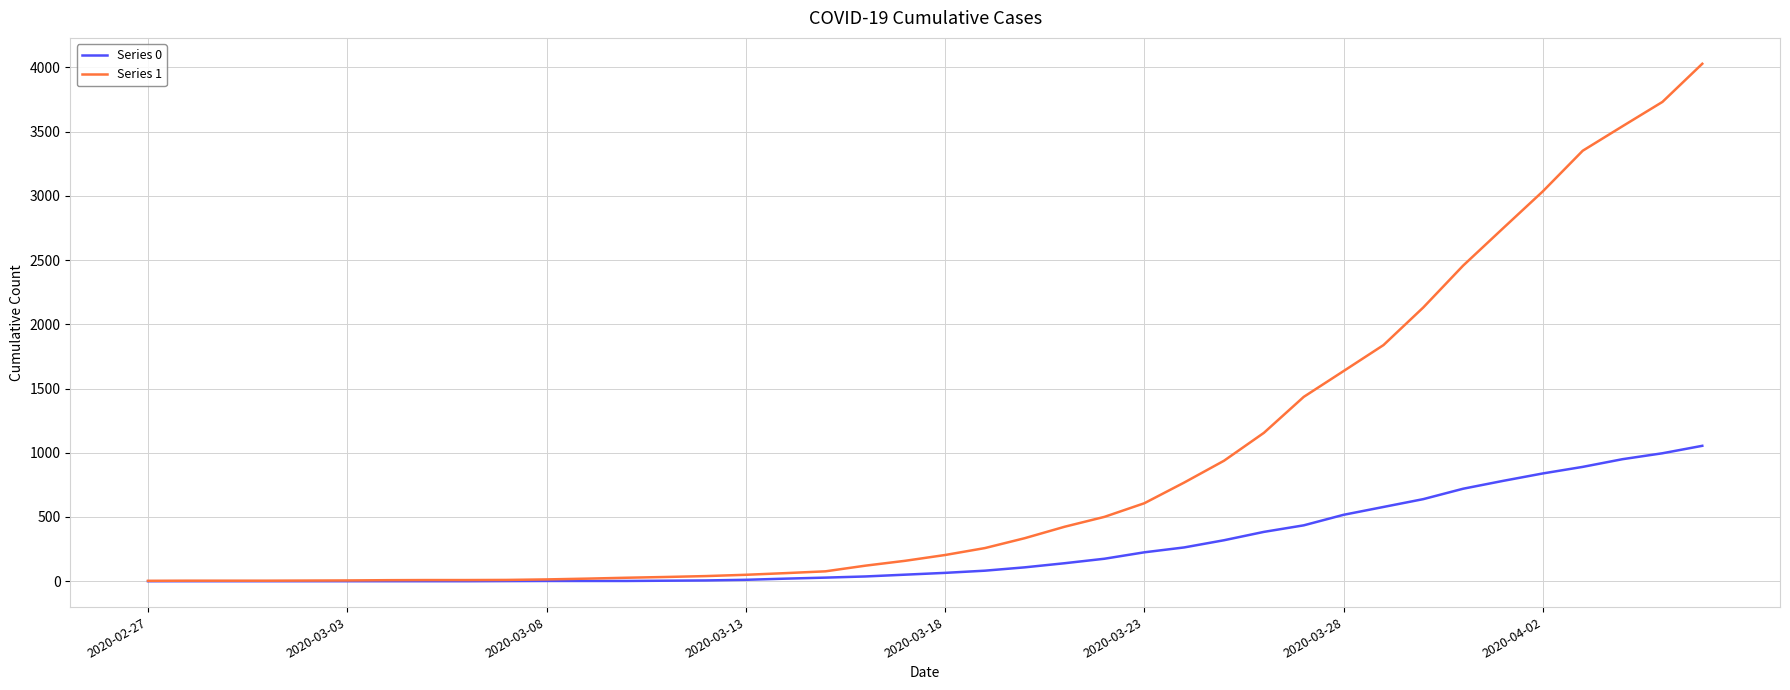

Rank the series by their maximum value, from highest to lowest.

Series 1, Series 0